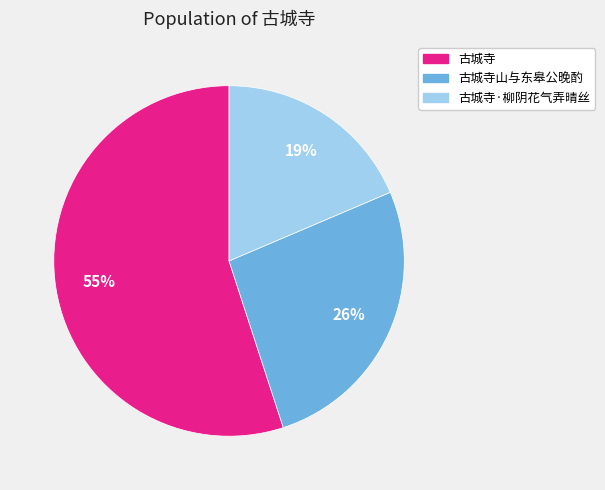

How many slices are in this pie chart?

3